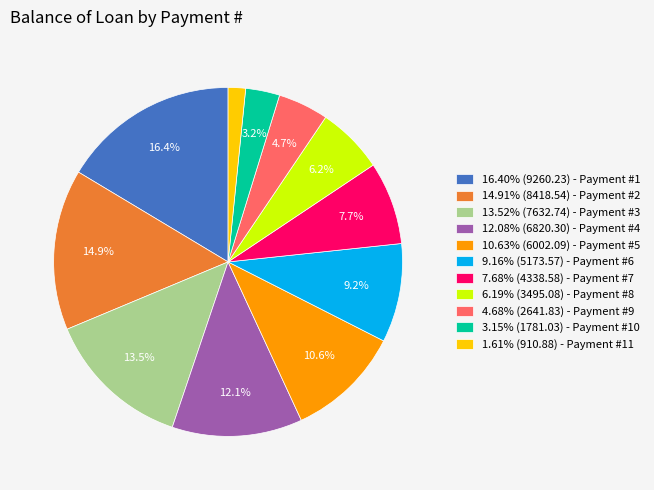

Combined, do 7.68% (4338.58) - Payment #7 and 14.91% (8418.54) - Payment #2 account for over 50%?

No